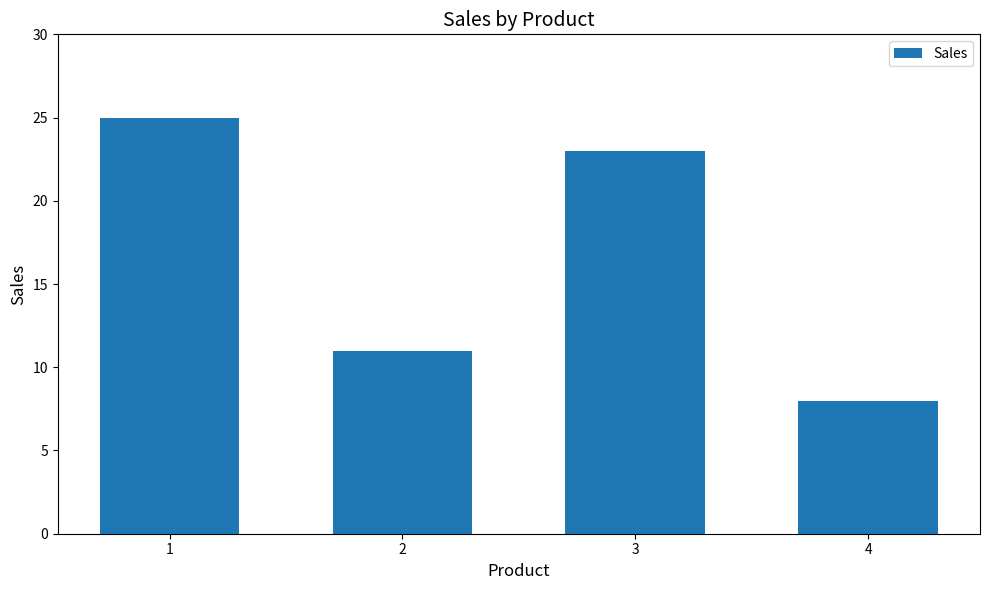

Reading left to right, list all the values displayed in this chart.

25	11	23	8